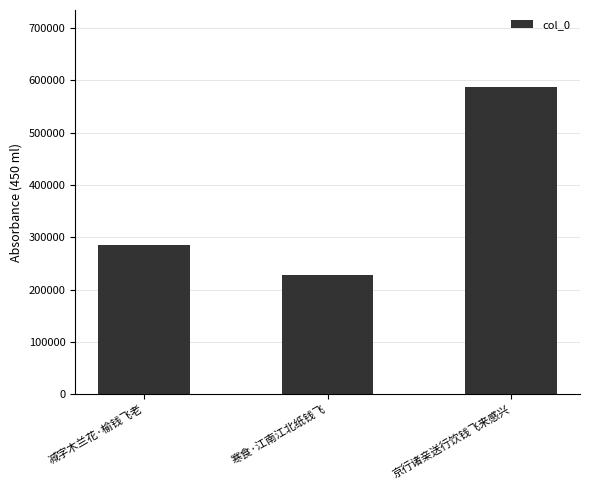

Reading left to right, list all the values displayed in this chart.

285888	228323	587507